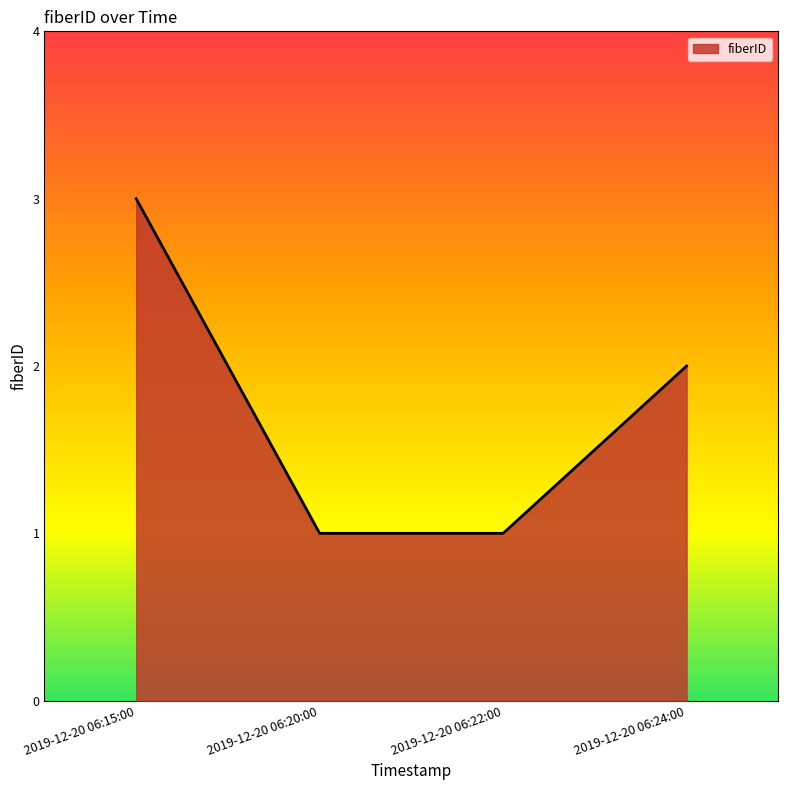

What value does the data have at 2019-12-20 06:24:00?

2